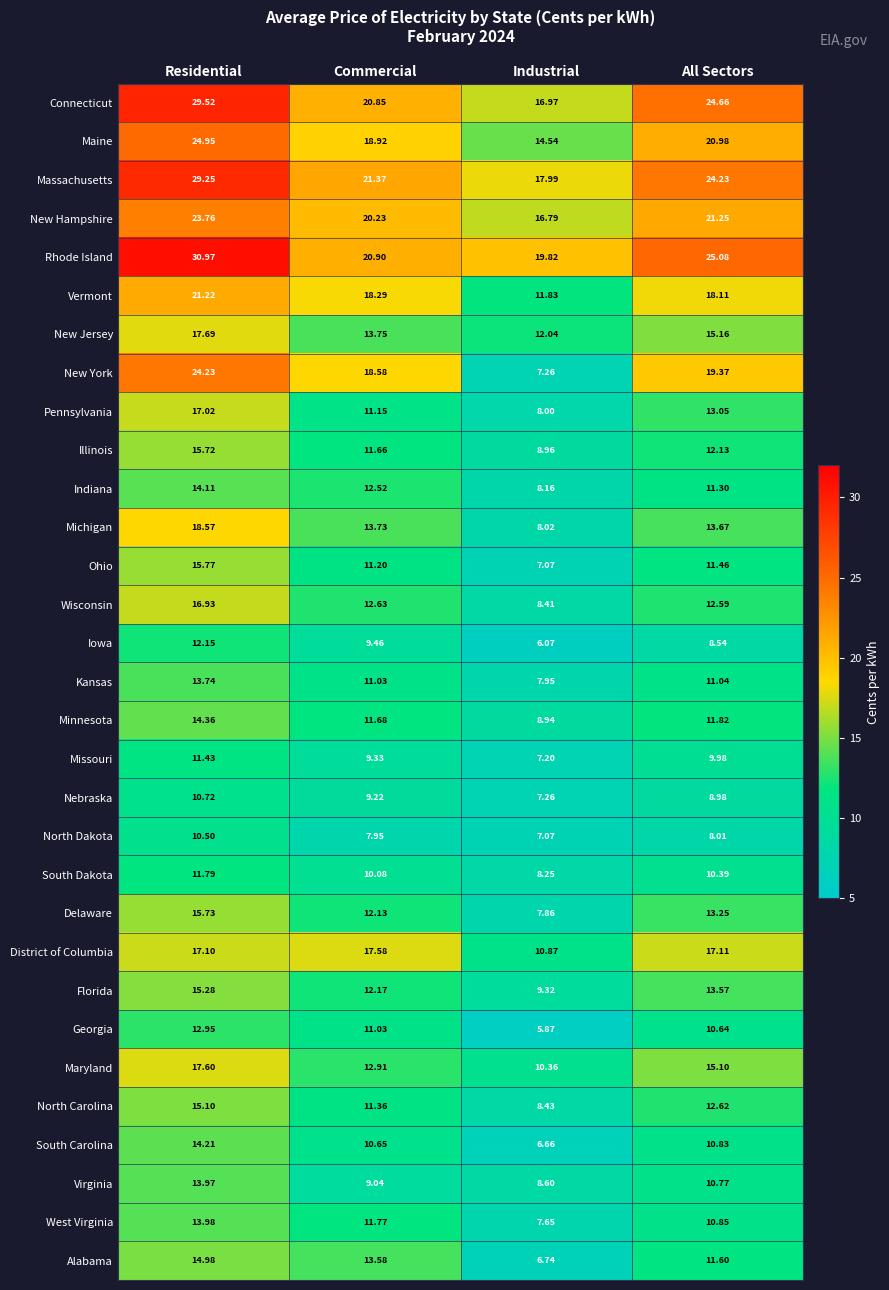

Which series has the widest spread of values?

New York